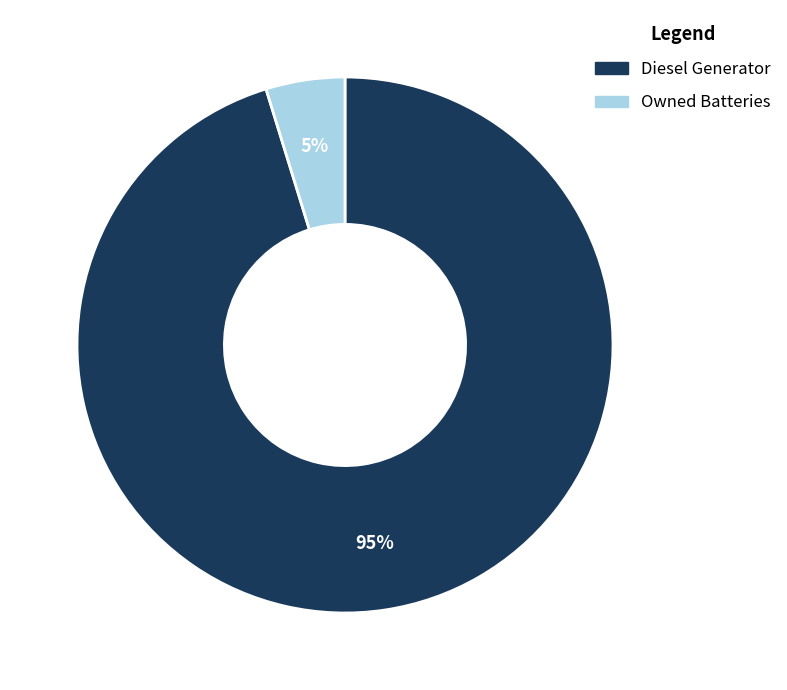

To the nearest percent, what is the difference between the largest and smallest slice percentages?

90%